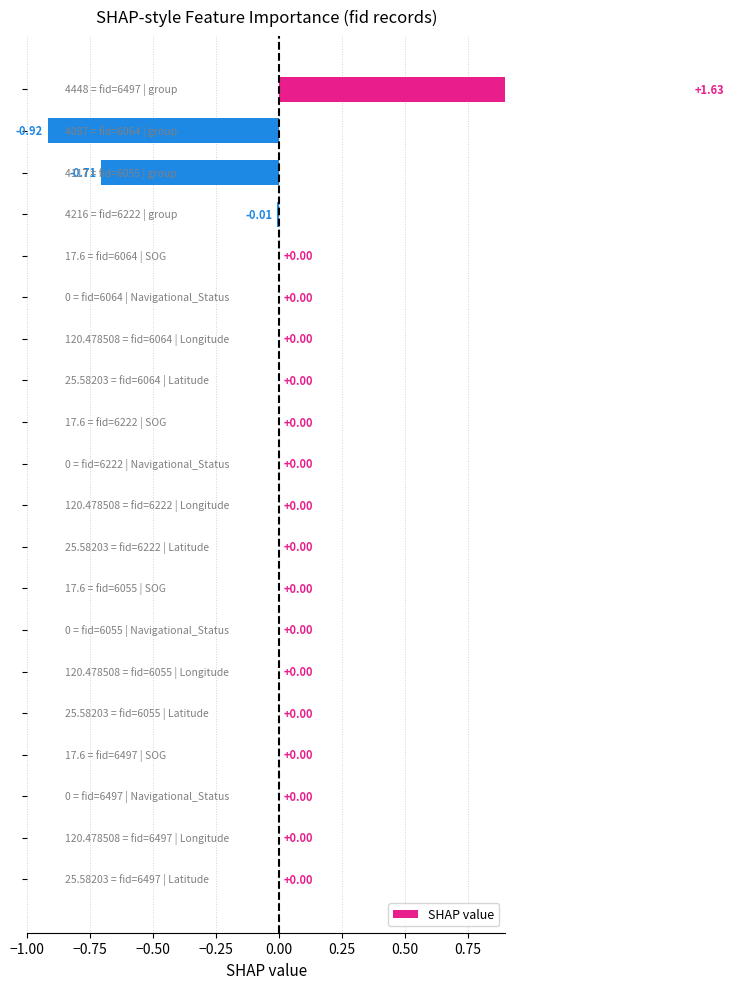

What position from the left is 10?

11